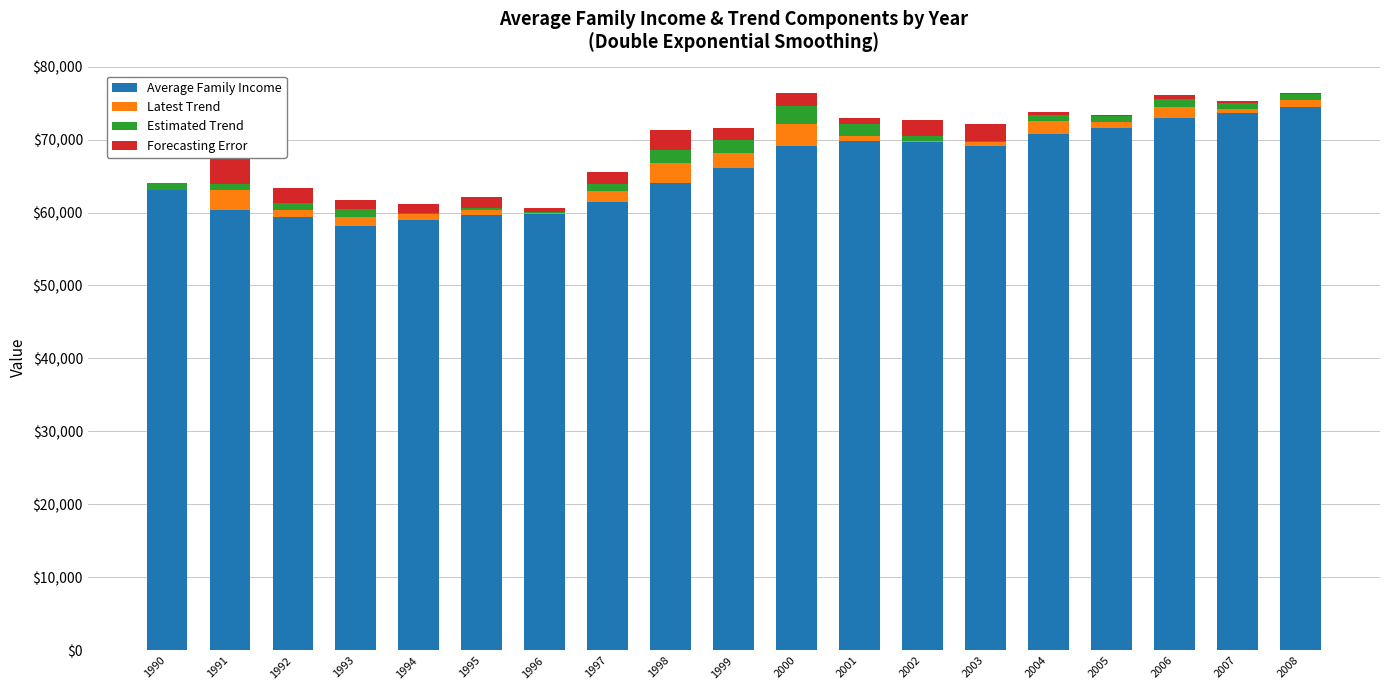

Is it true that Forecasting Error equals 2083.9 at 2002?

True